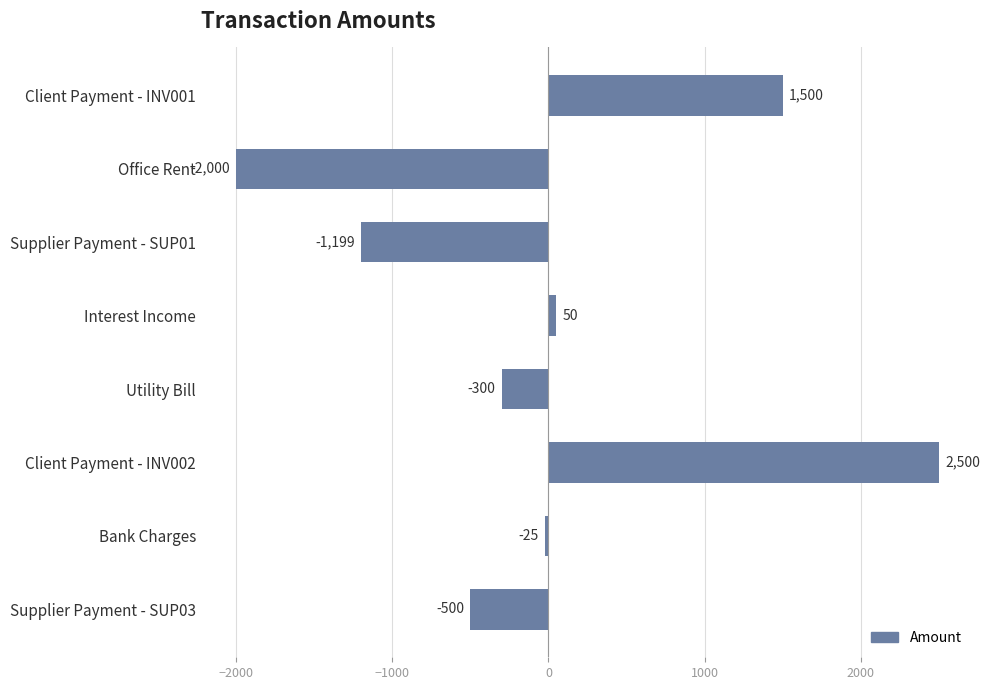

What is the sum of the values at Client Payment - INV002 and Supplier Payment - SUP03?

2000